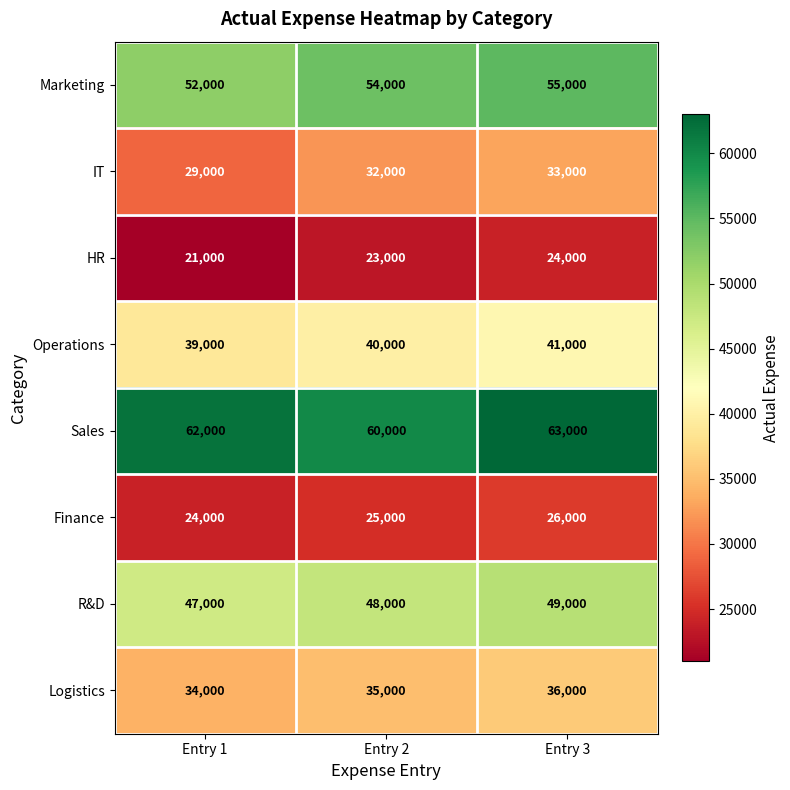

What is the total value across all series at Entry 2?

317000